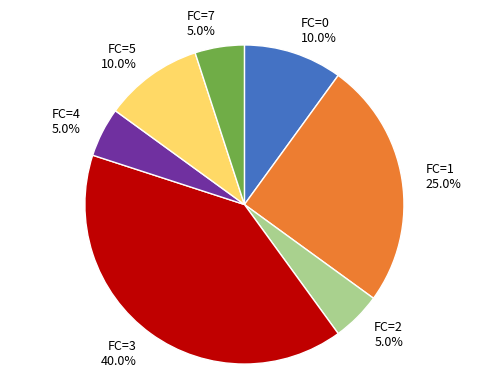

Is FC=3 the majority of the pie?

No